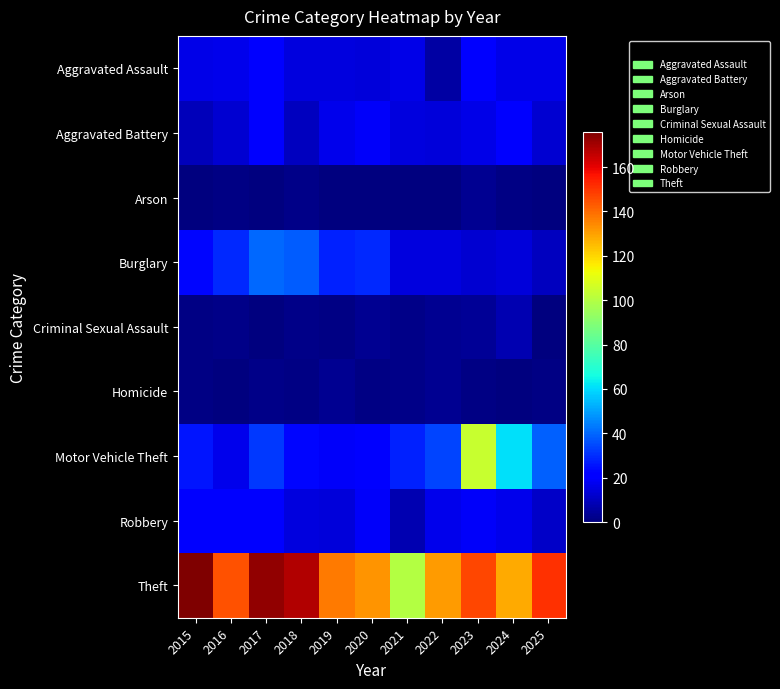

Rank the series by their maximum value, from highest to lowest.

Theft, Motor Vehicle Theft, Burglary, Aggravated Assault, Aggravated Battery, Robbery, Criminal Sexual Assault, Arson, Homicide